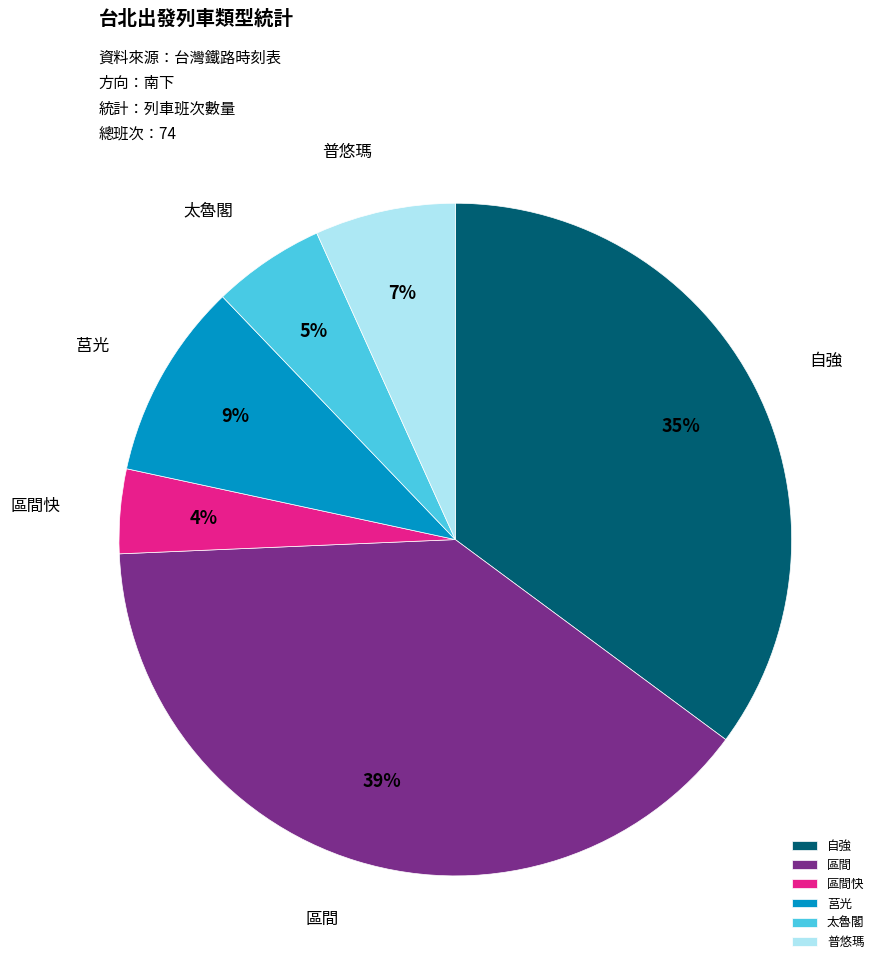

To the nearest percent, what percentage of the pie is 自強?

35%